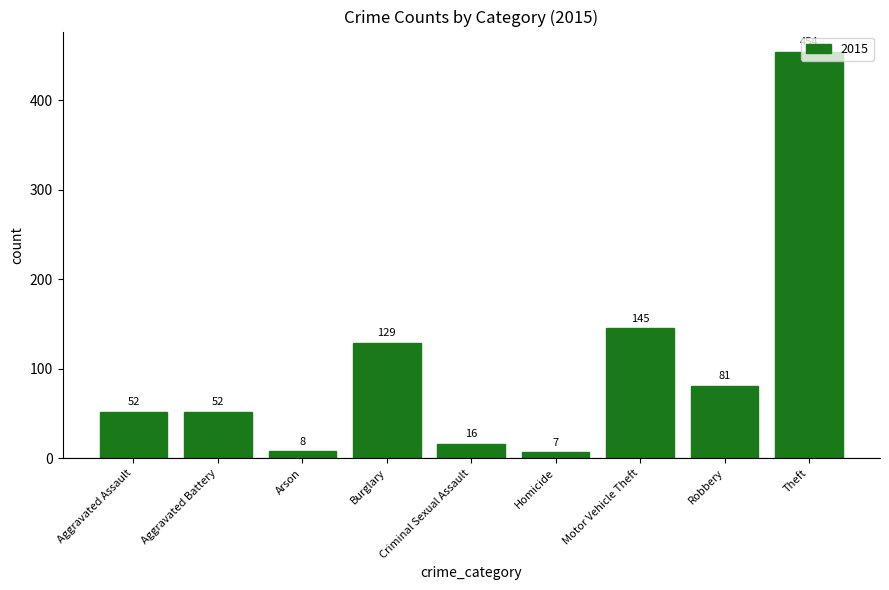

What is the ratio of the value at Motor Vehicle Theft to the value at Robbery?

1.8